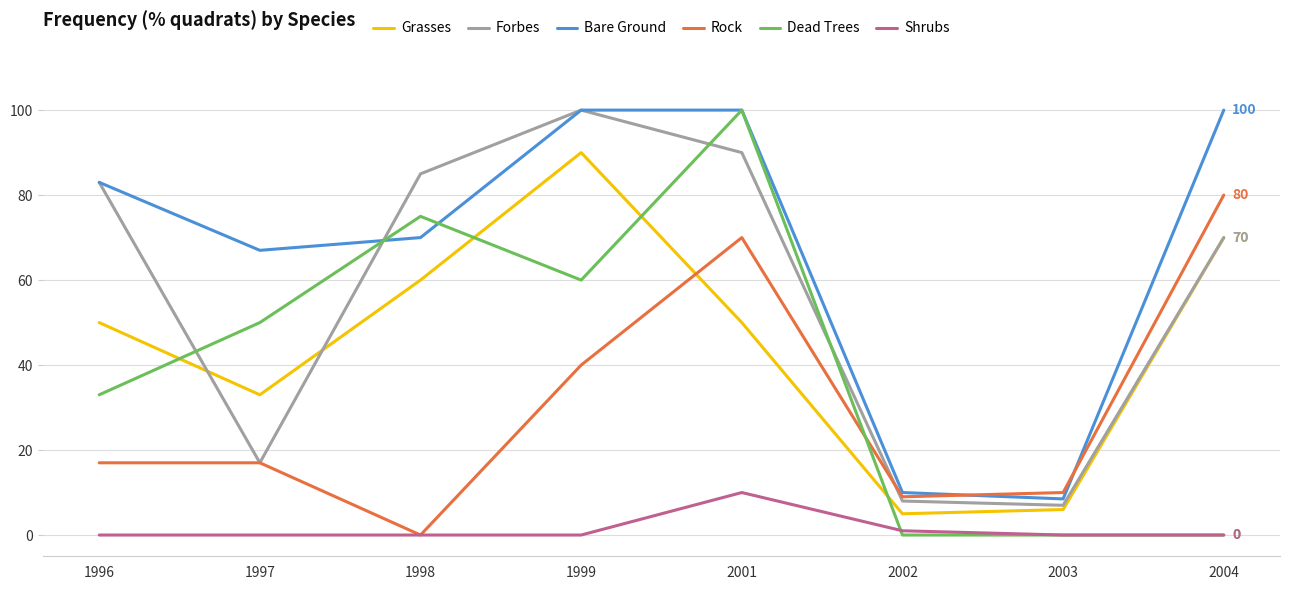

What is the greatest value displayed?

100.0